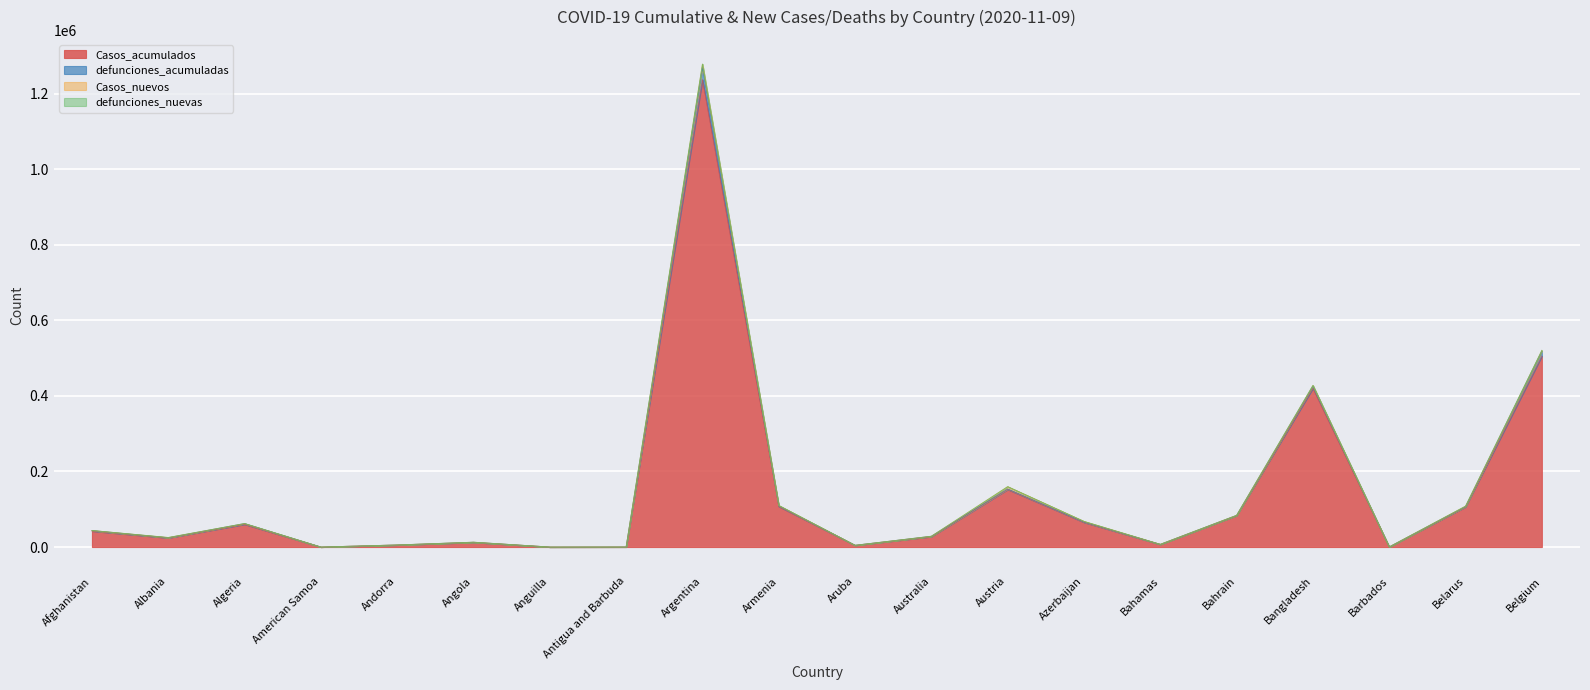

True or false: defunciones_acumuladas and Casos_acumulados intersect in this chart.

False